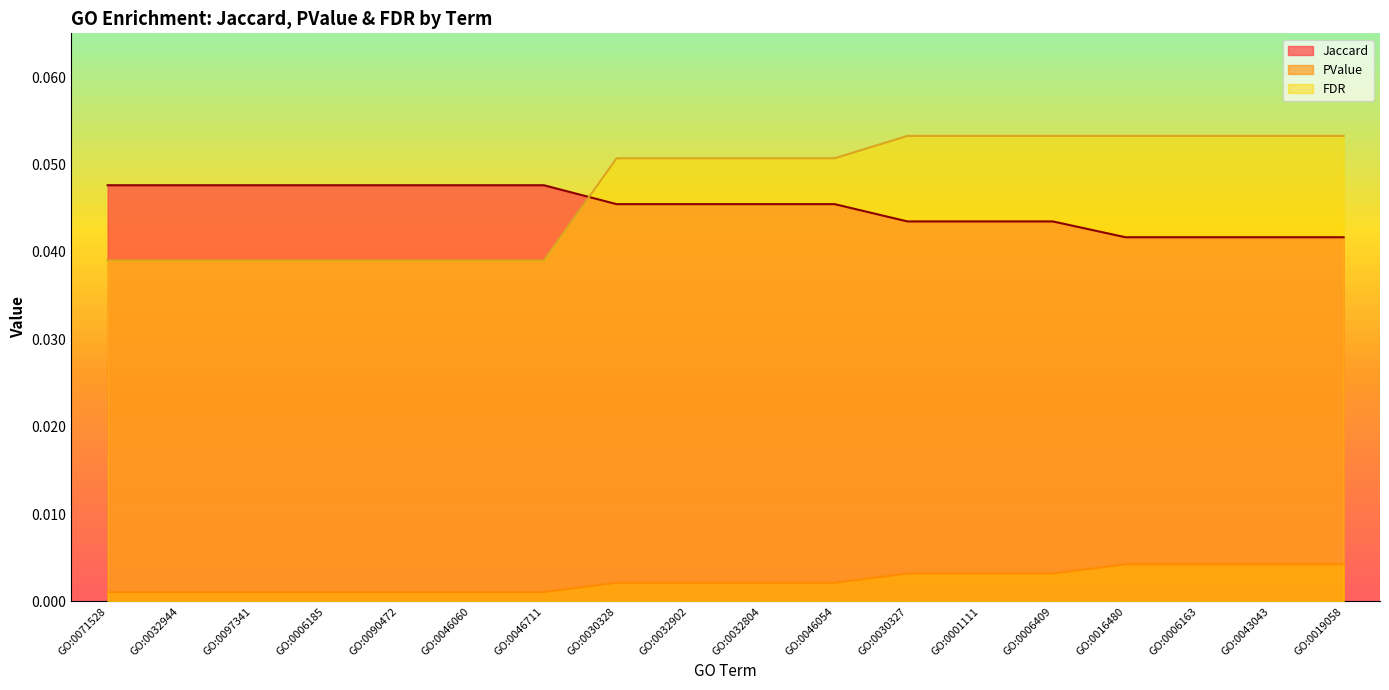

At which category is the sum across all series the highest?

GO:0030327